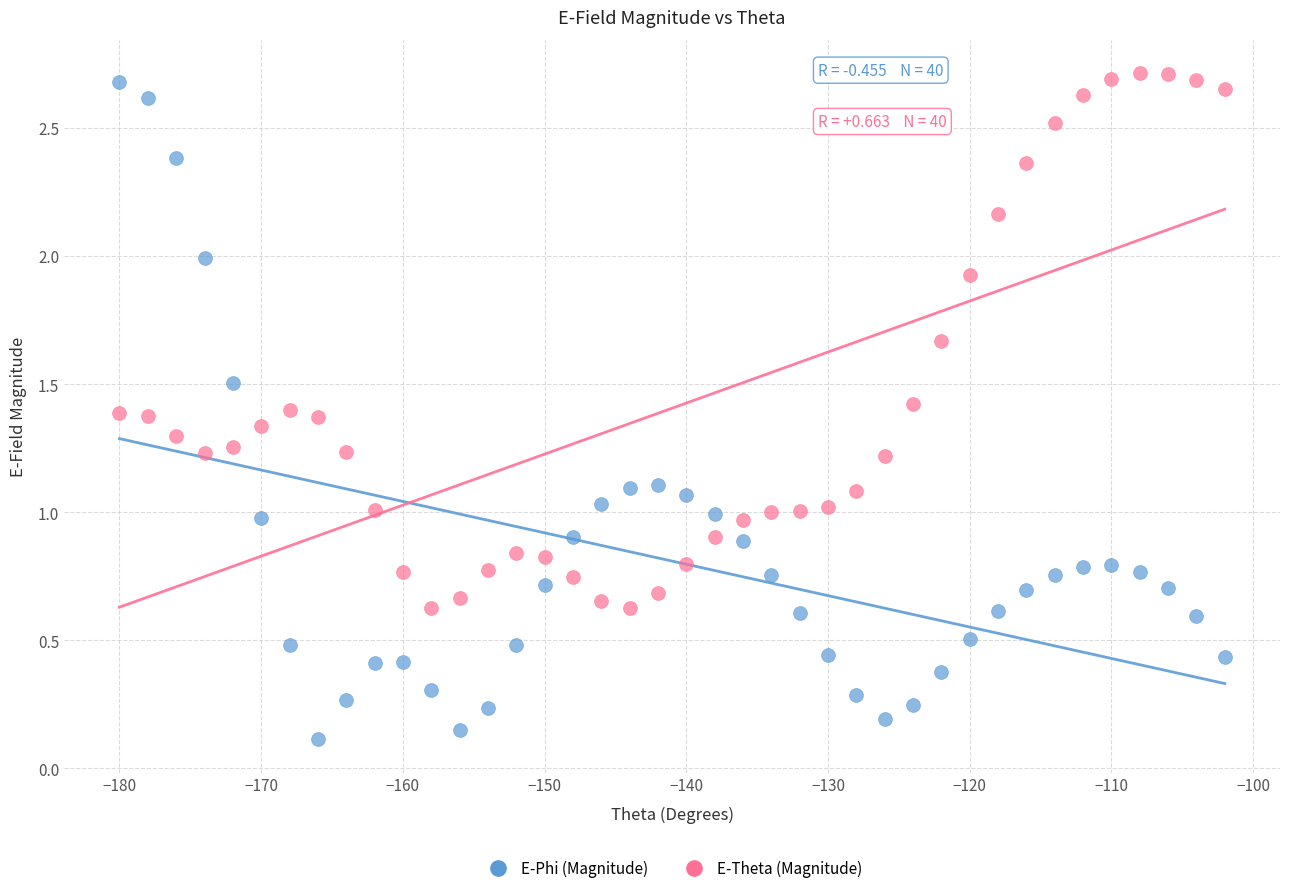

Which series has the widest spread of Y values?

E-Phi (Magnitude)